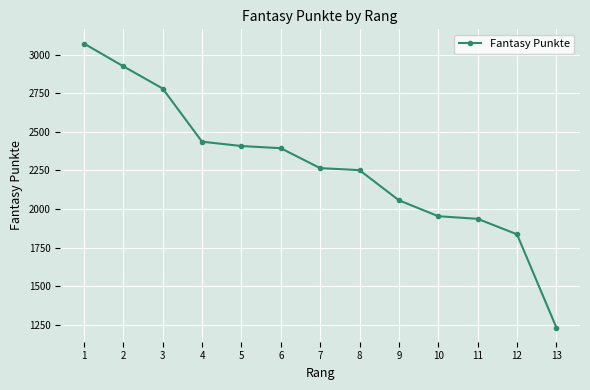

The chart shows a value of 922 at 11. True or false?

False